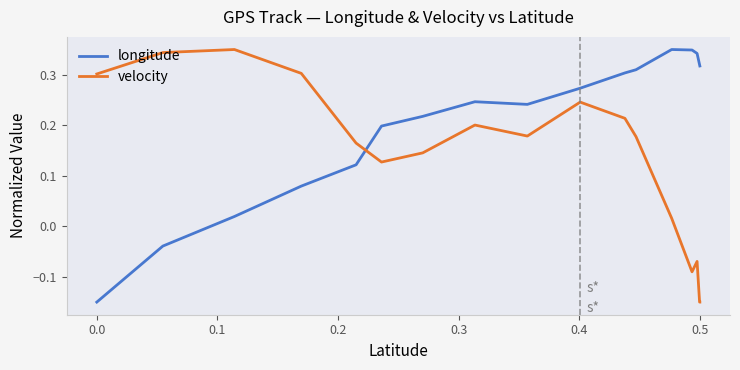

True or false: velocity and longitude intersect in this chart.

True